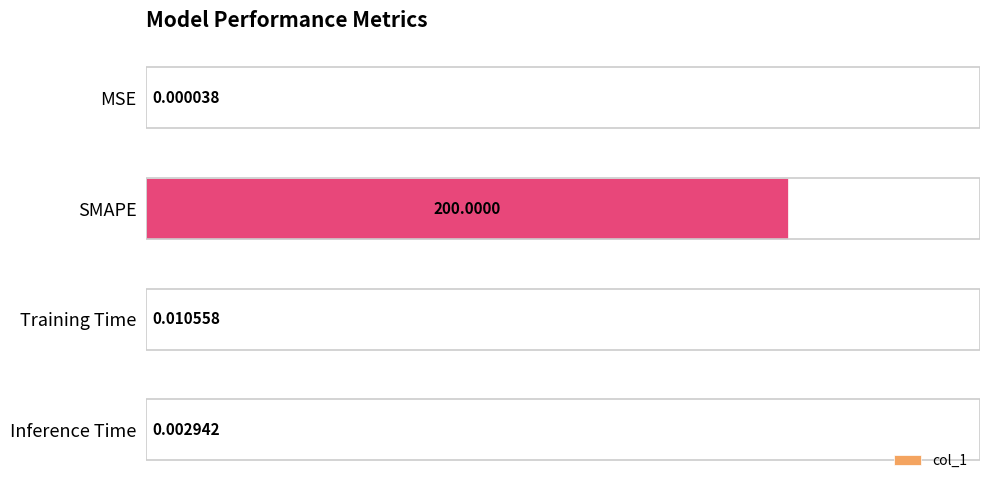

Which label corresponds to the largest value in the chart?

SMAPE